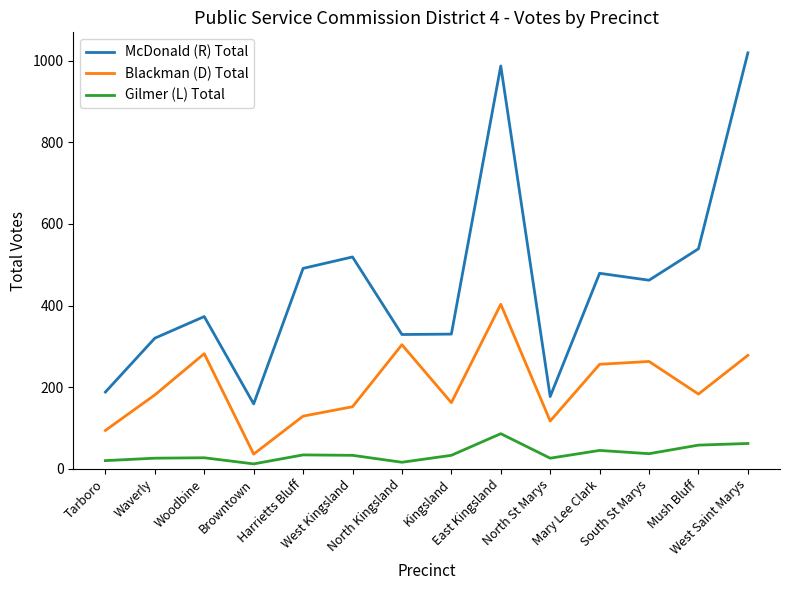

Which series has the widest spread of values?

McDonald (R) Total